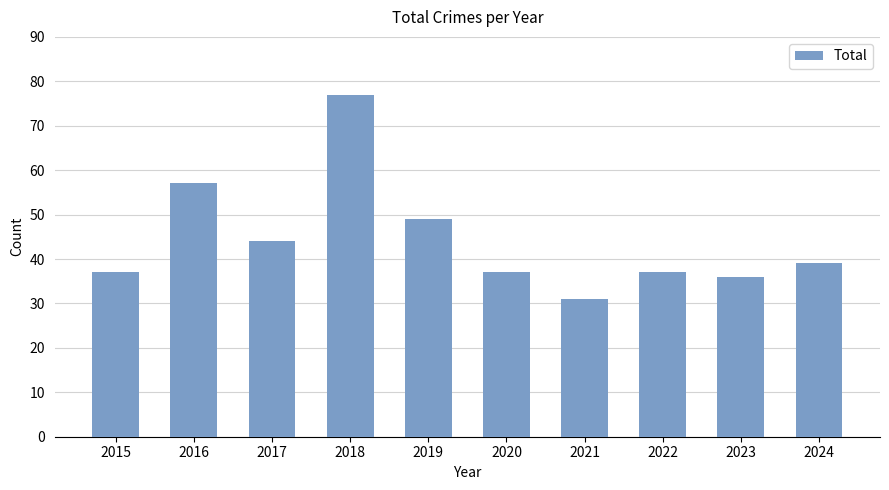

How many bars are there in total?

10